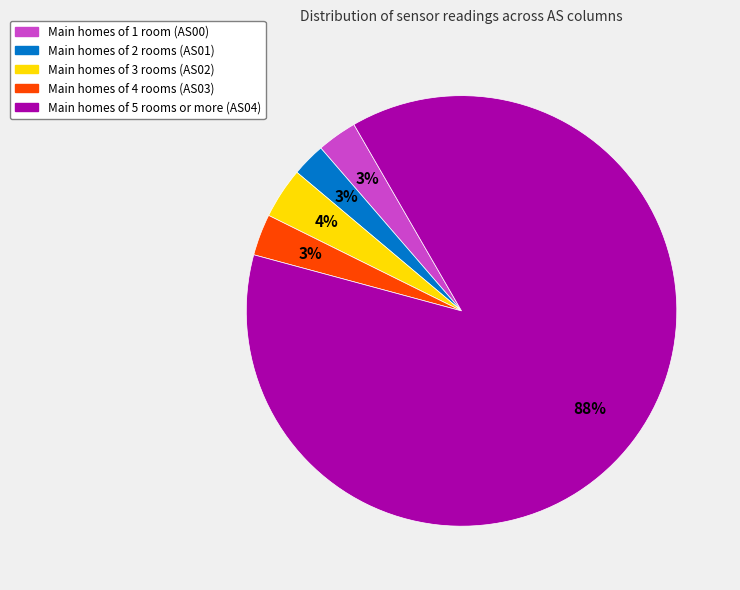

Does any single category account for the majority?

Yes